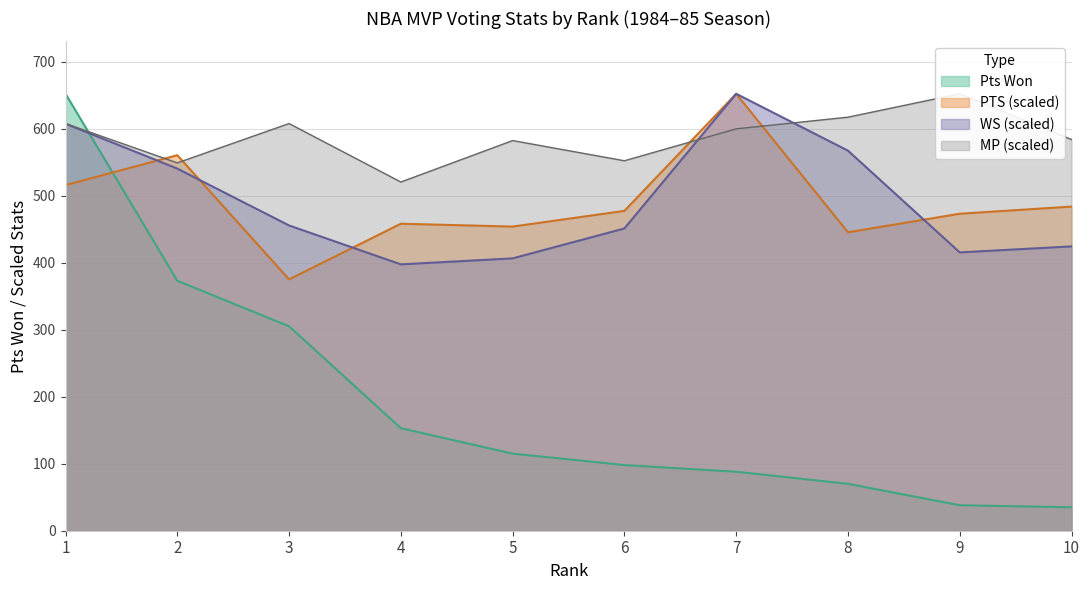

What is the sum of all MP values?

5871.2